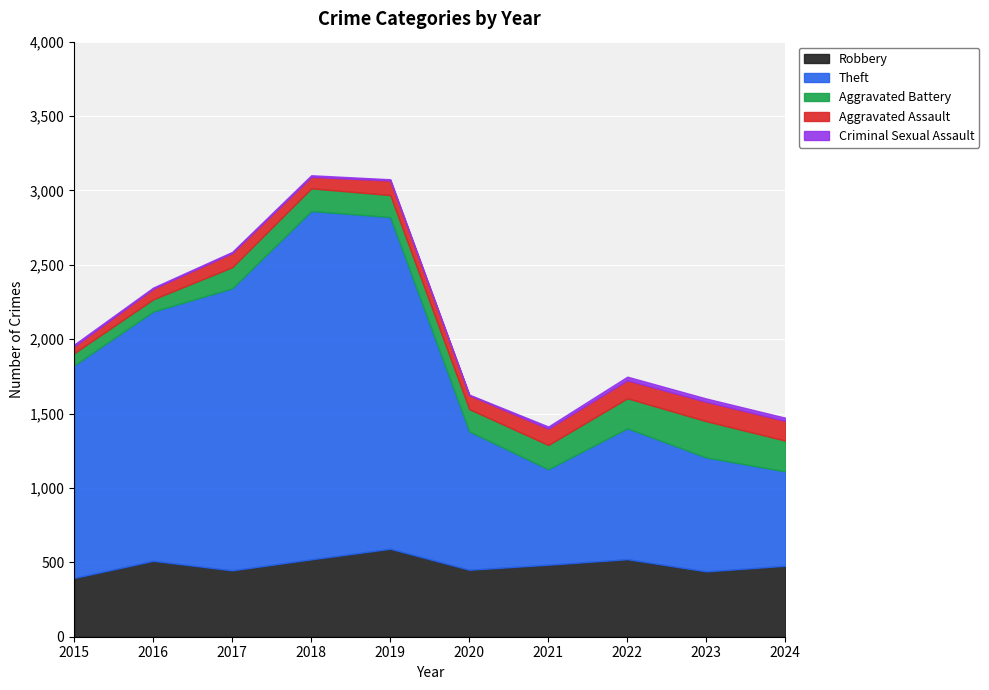

What are all the series names shown in the legend?

Robbery, Theft, Aggravated Battery, Aggravated Assault, Criminal Sexual Assault